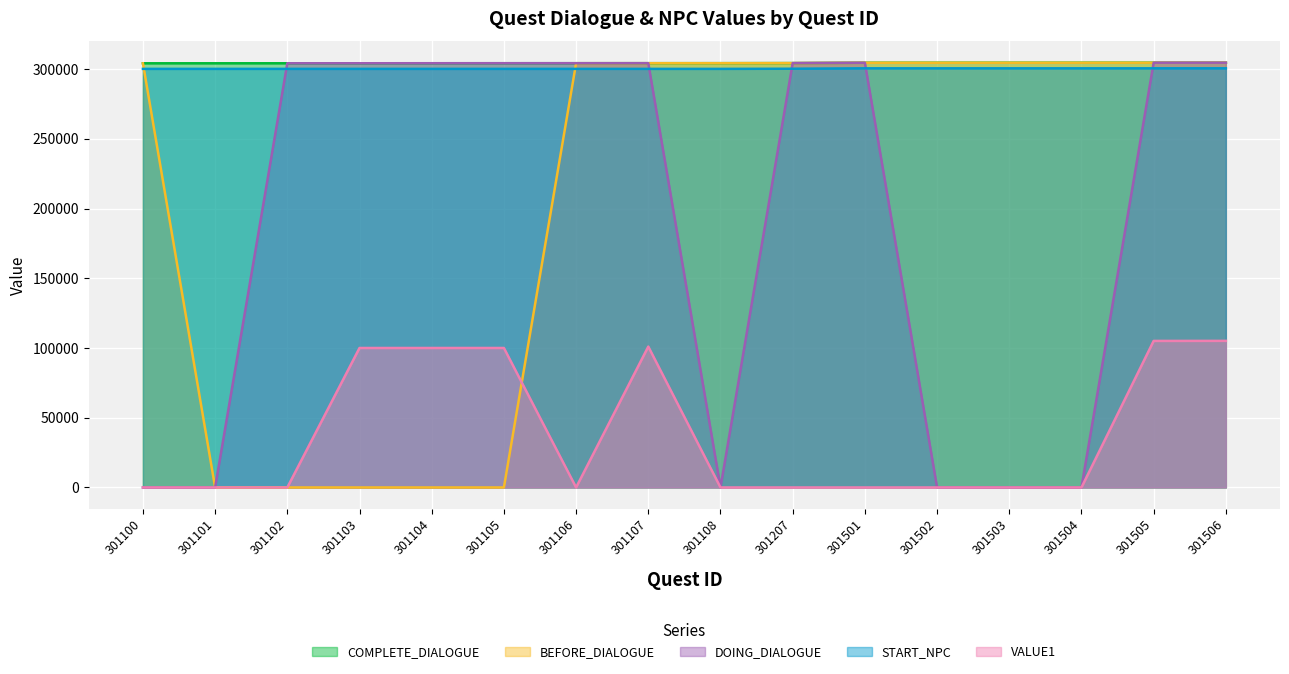

What is the total value across all series at 301504?

909555